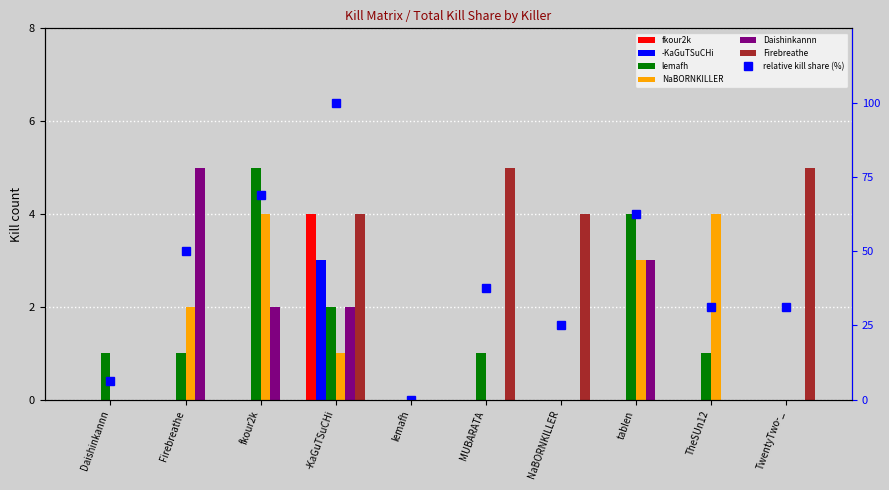

Rank the categories by NaBORNKILLER value from lowest to highest.

Daishinkannn, lemafh, MUBARATA, NaBORNKILLER, TwentyTwo-_, -KaGuTSuCHi, Firebreathe, tablen, fkour2k, TheSUn12